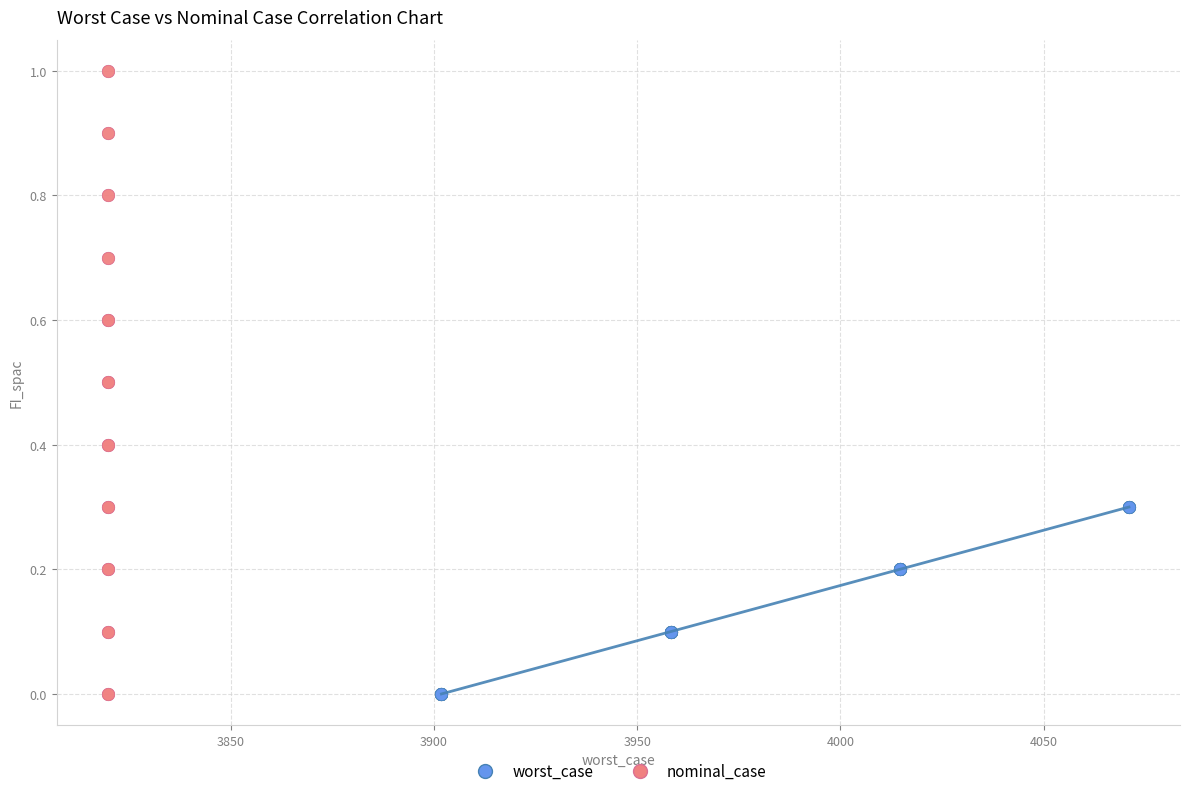

What are all the series names shown in the legend?

worst_case, nominal_case